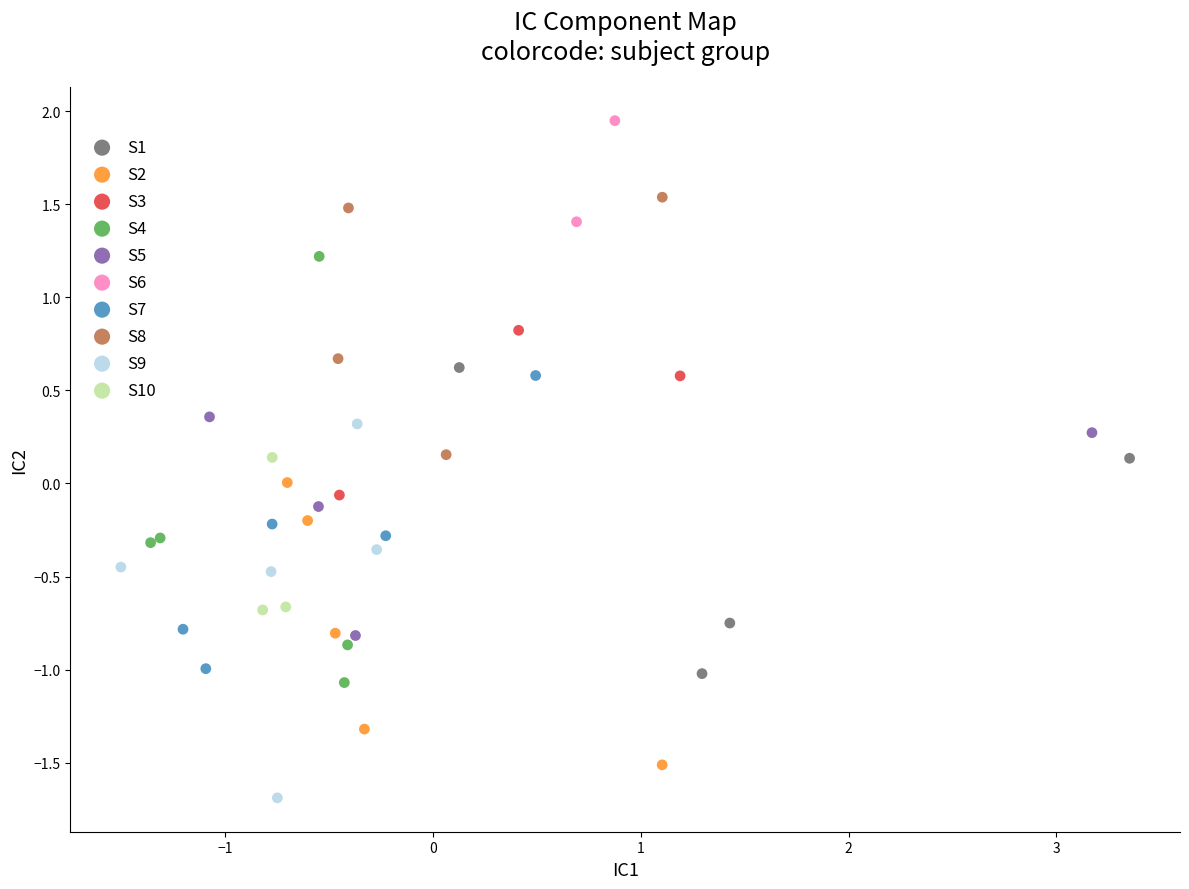

Which series contains the lowest Y value?

S9